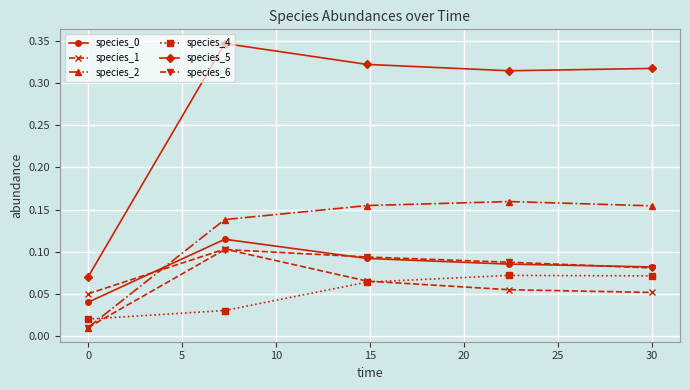

True or false: species_2 and species_5 intersect in this chart.

False